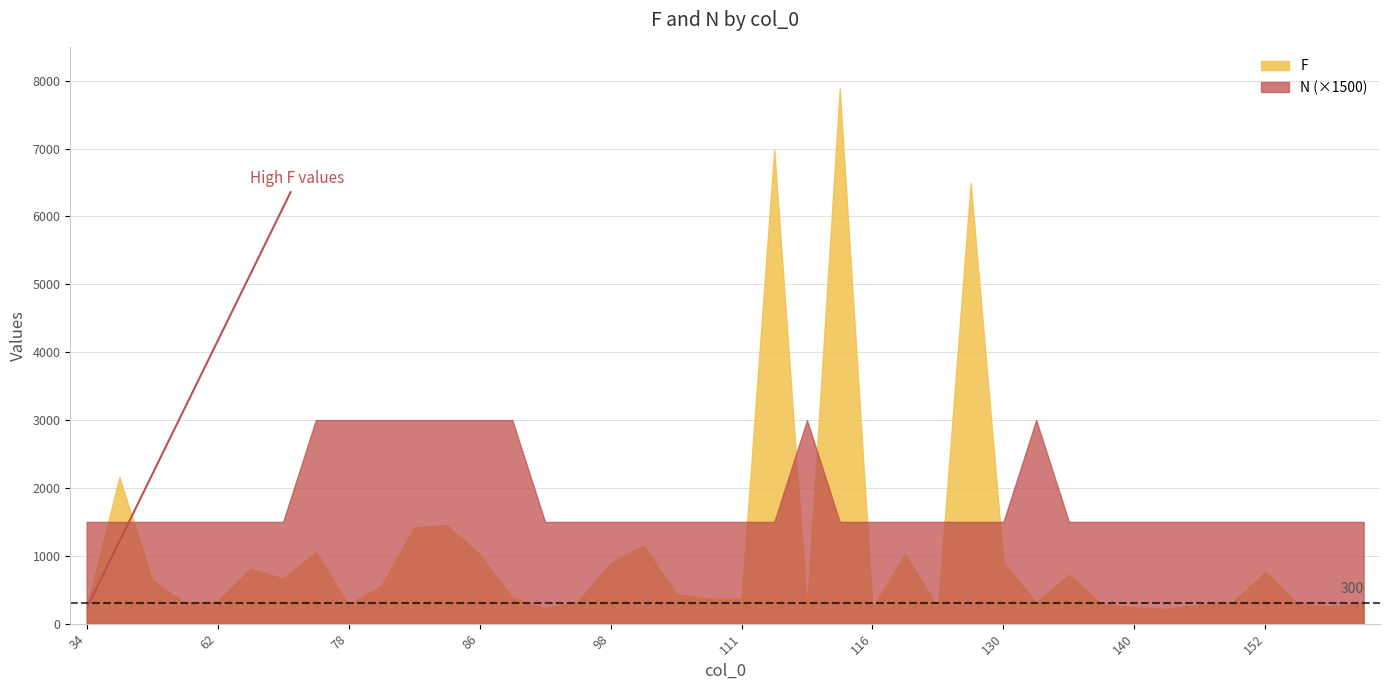

What is the sum of all N values?

49